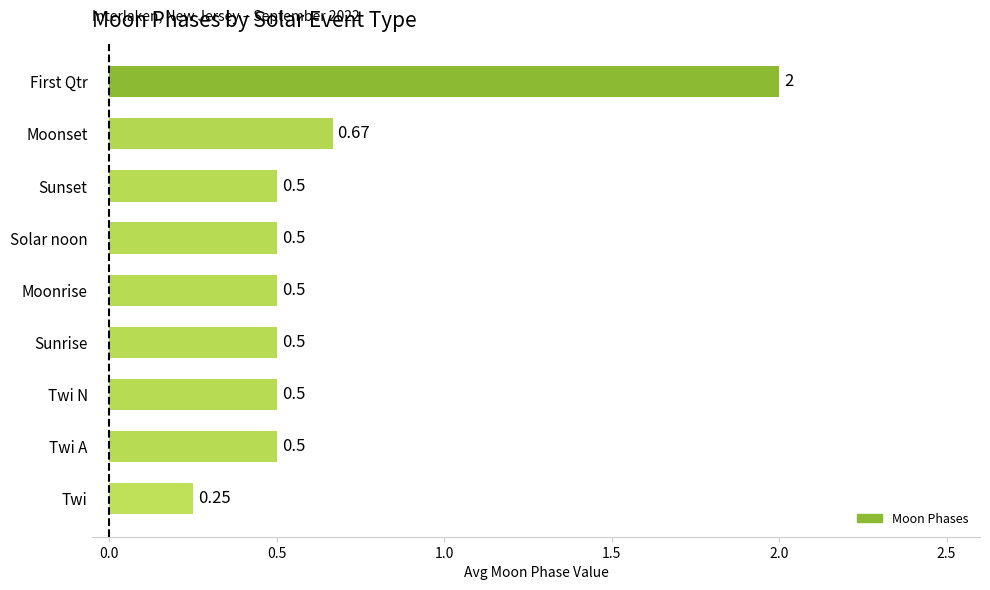

How many categories are shown in the chart?

9